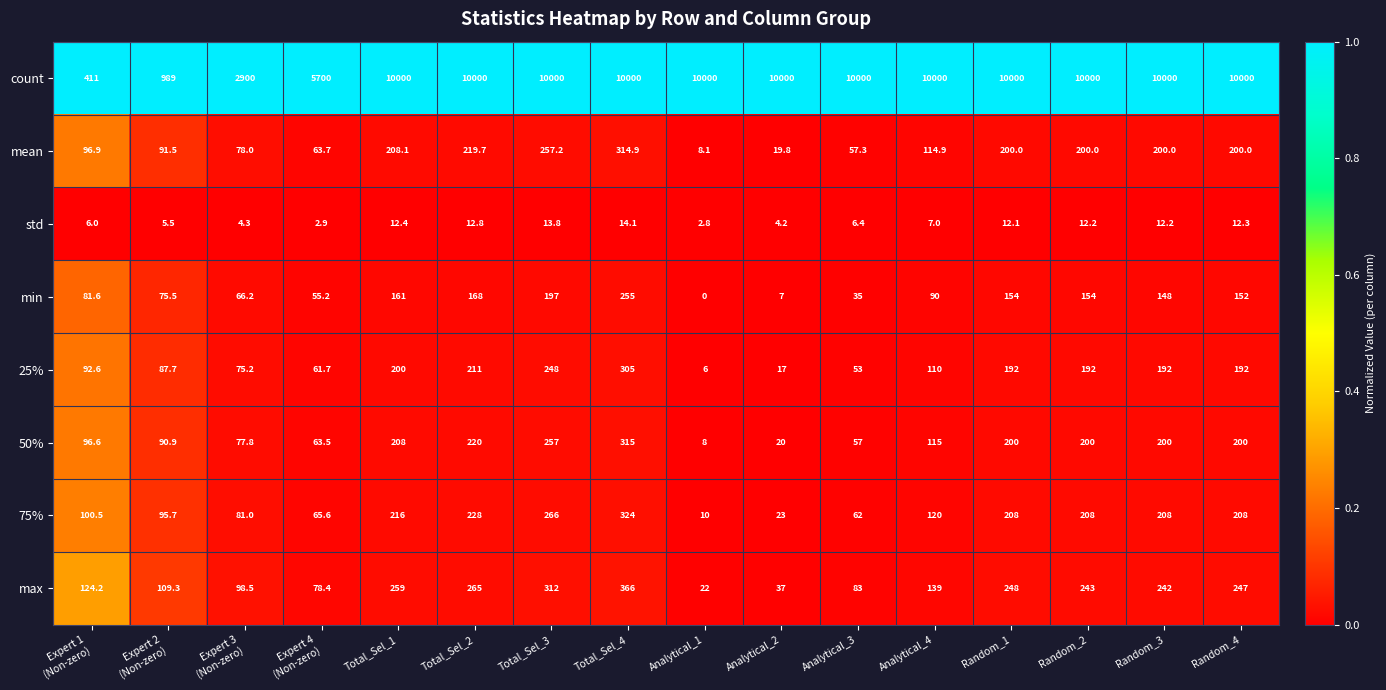

Rank the series by their maximum value, from highest to lowest.

count, max, 75%, 50%, mean, 25%, min, std